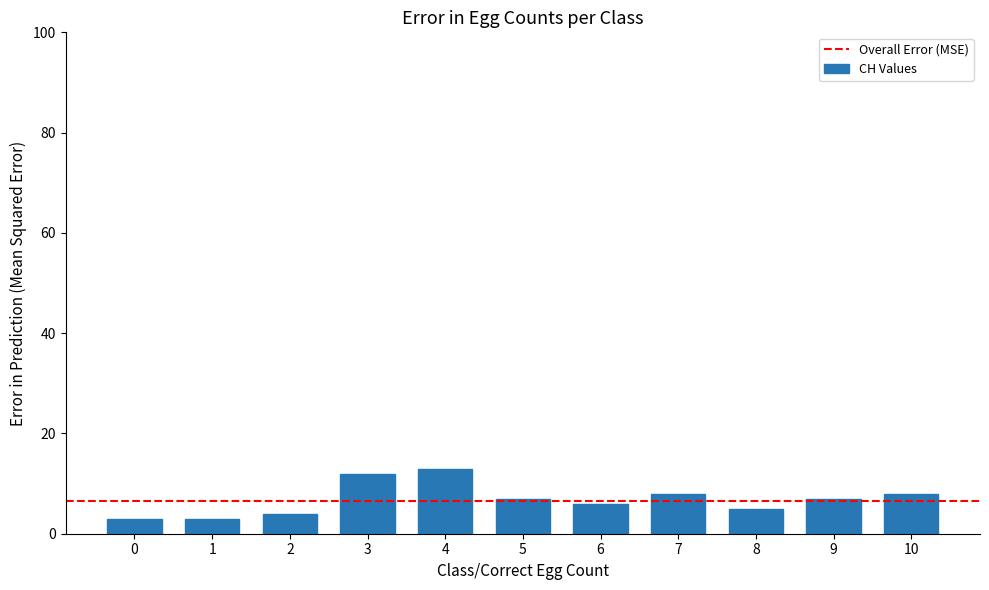

The chart shows a value of 1 at 8. True or false?

False